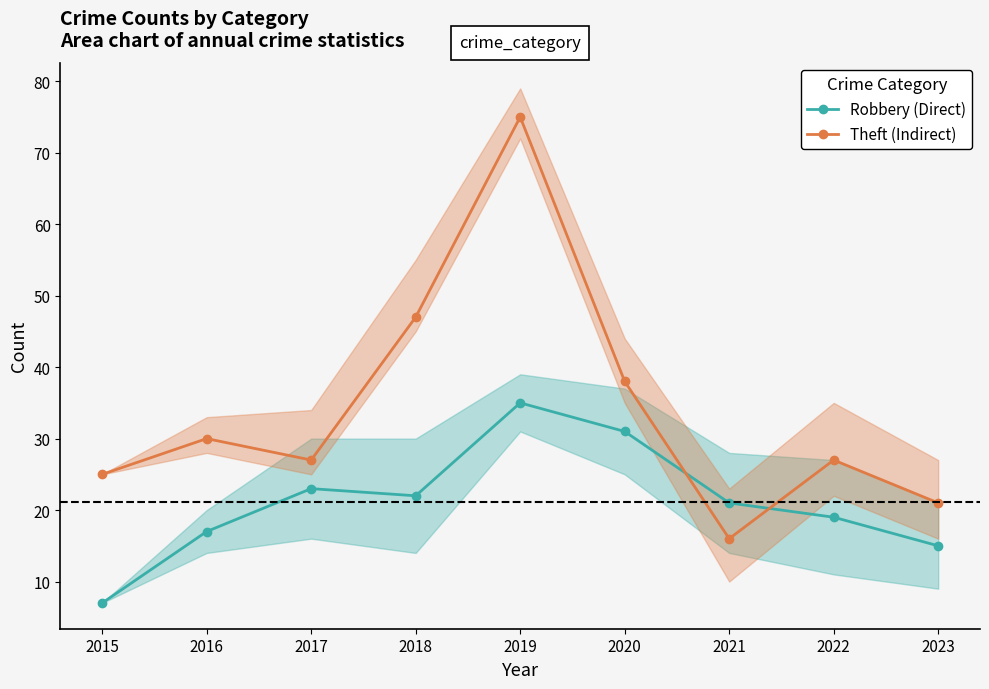

Where is Robbery (Direct) nearest to the value 21?

2021